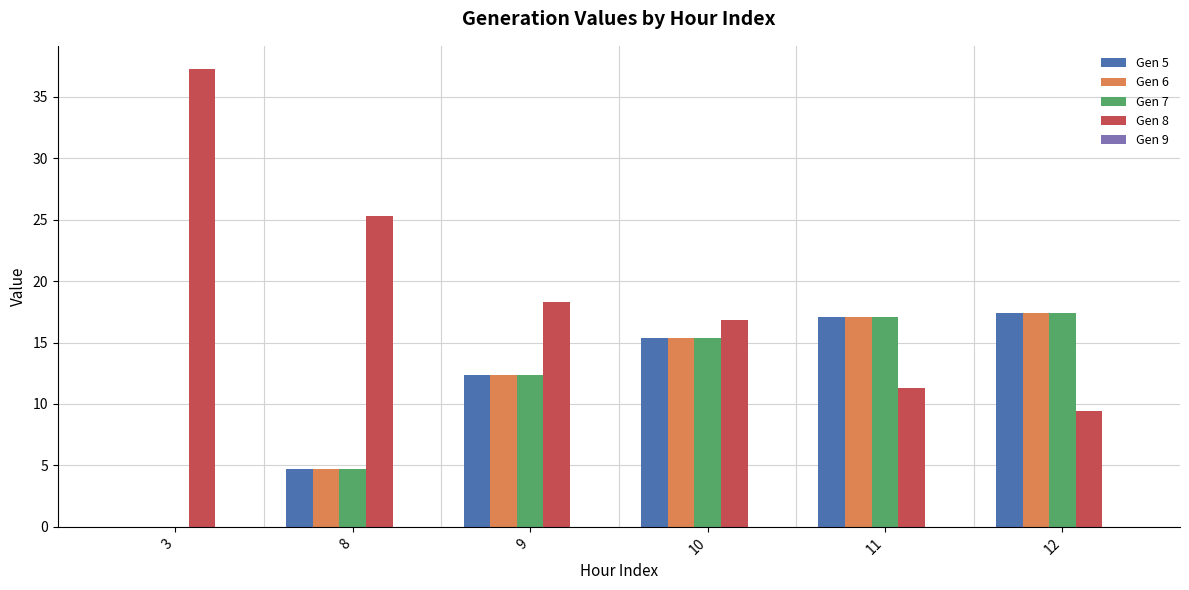

Between 9 and 12, which series saw the biggest shift?

Gen 8